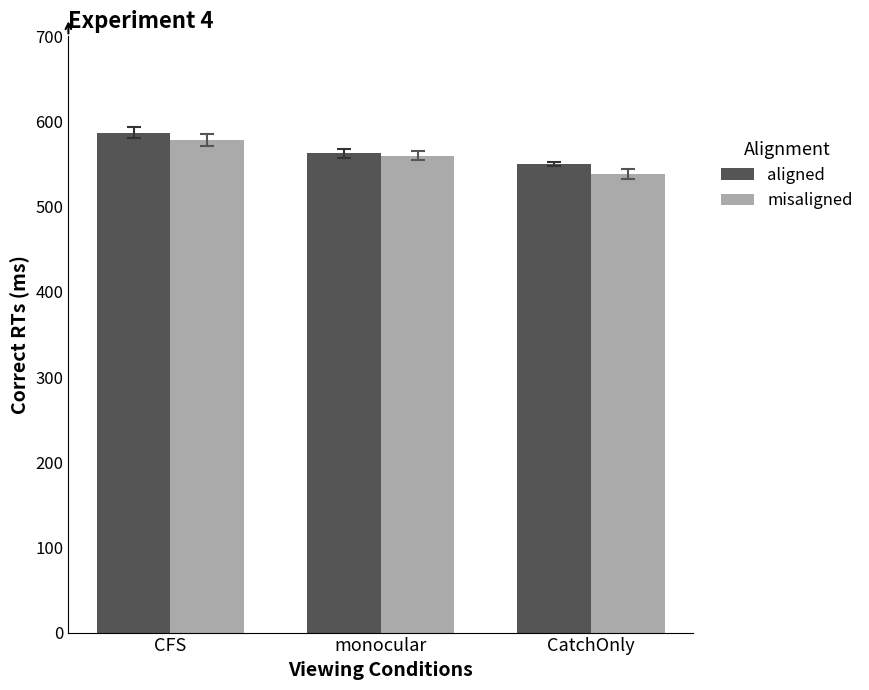

Reading right to left, list all the values displayed in this chart.

aligned: 550.5	562.7	587.0
misaligned: 538.0	560.0	578.3